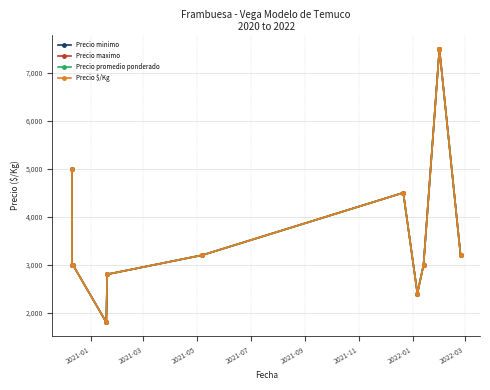

What is the label of the 6th point from the right?

2022-01